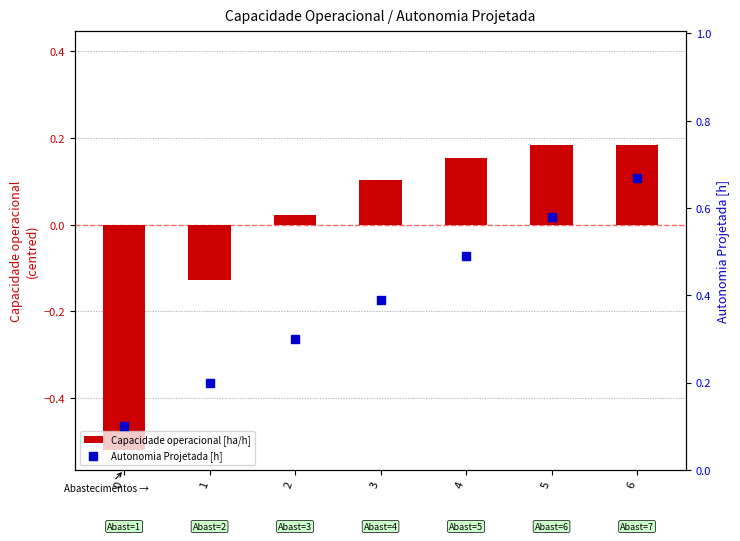

Which series reaches the maximum Y coordinate?

Autonomia Projetada [h]